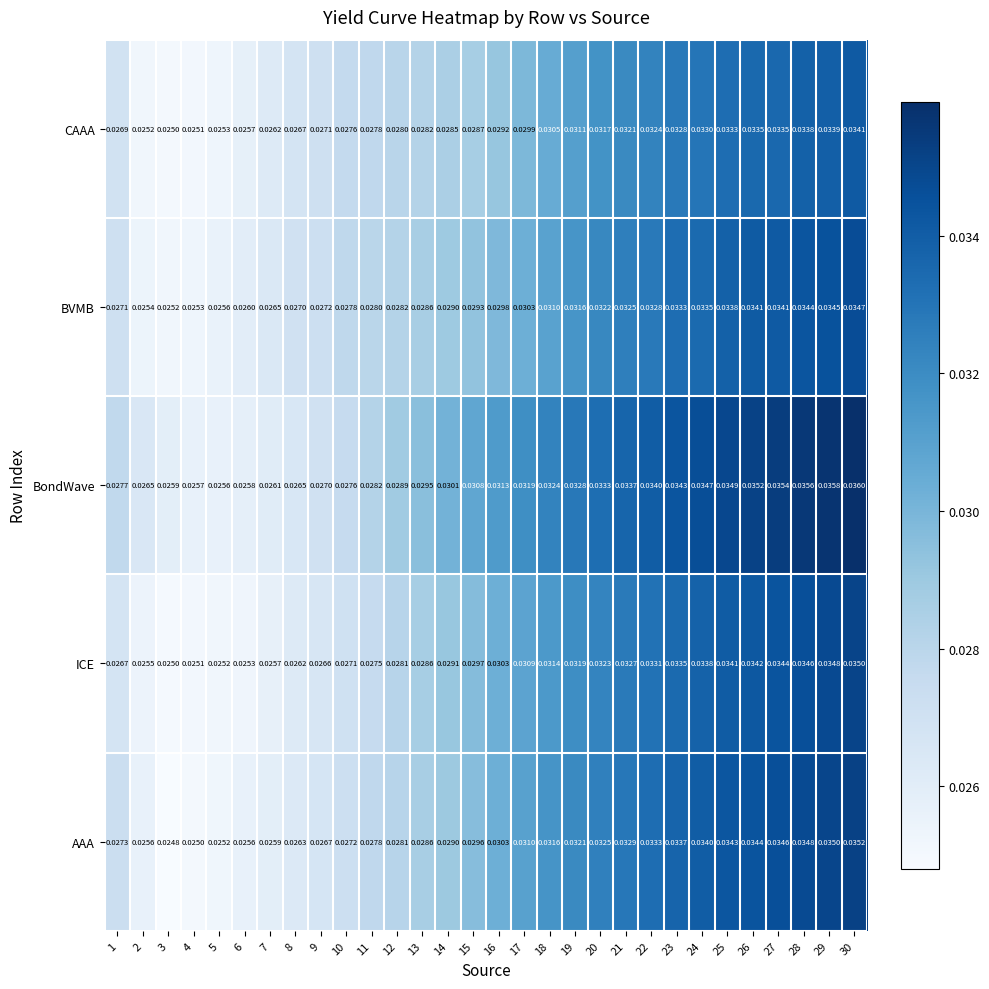

List the series in order of their peak value, highest first.

BondWave, AAA, ICE, BVMB, CAAA